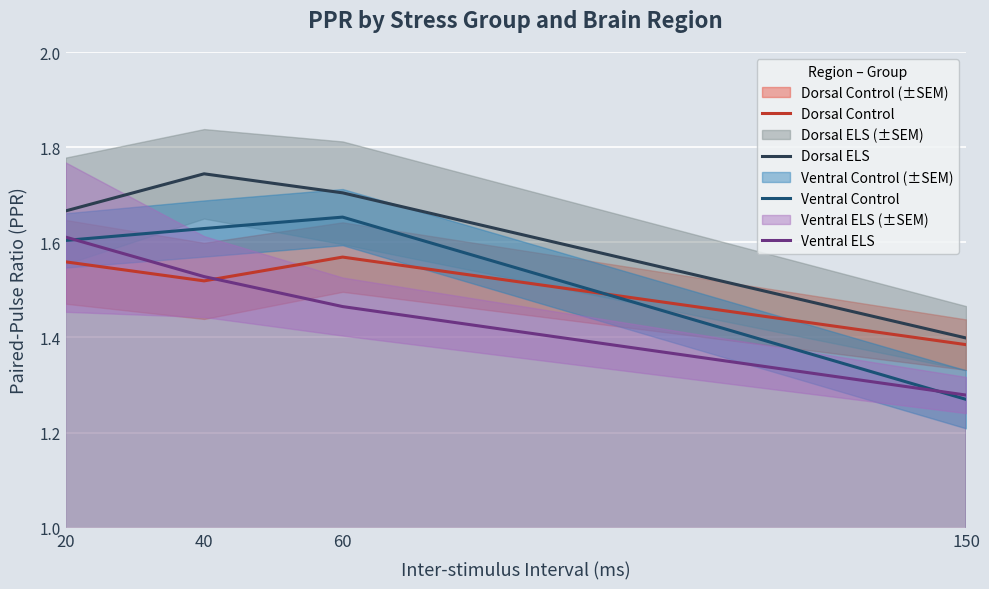

At which category is the sum across all series the highest?

20